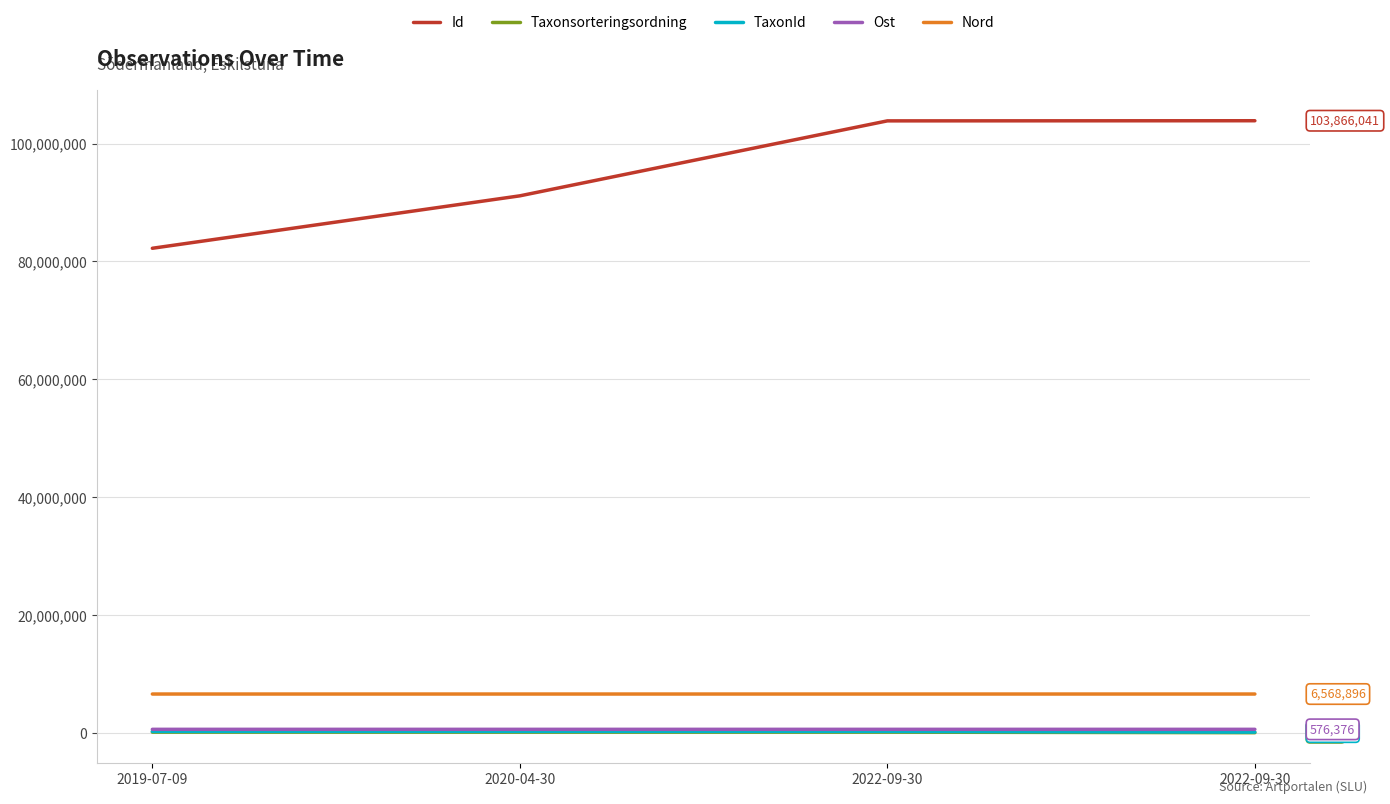

What is the highest value of the TaxonId series?

222498.0